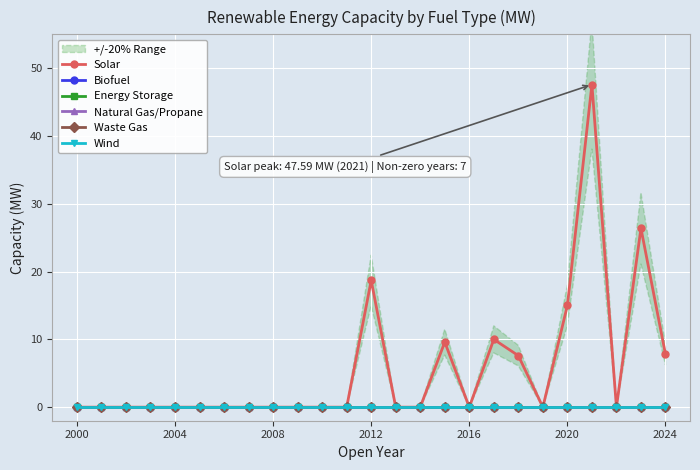

What are all the series names shown in the legend?

Solar, Biofuel, Energy Storage, Natural Gas/Propane, Waste Gas, Wind